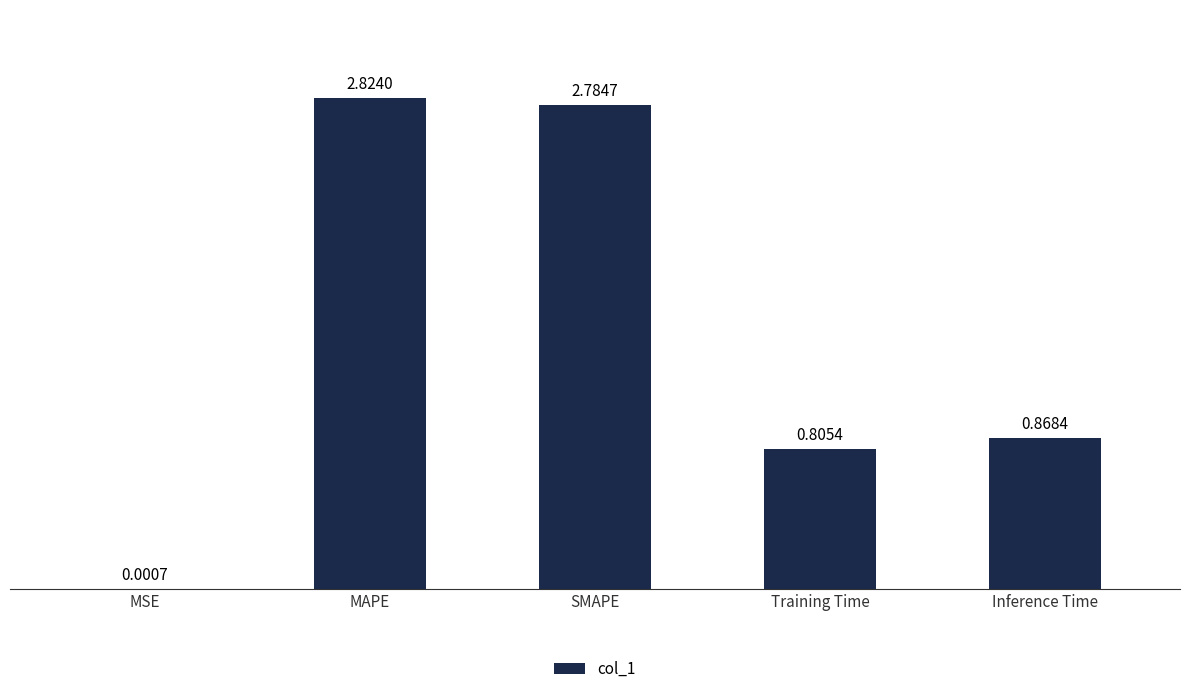

At which label is the value closest to 1?

Inference Time